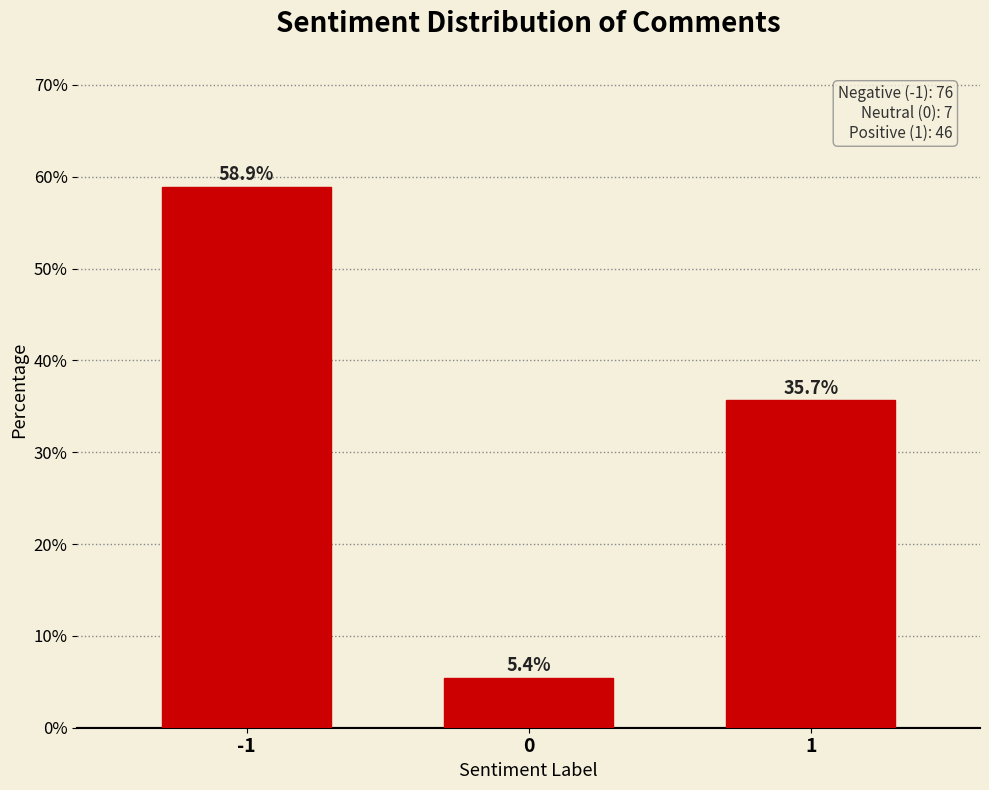

Reading right to left, list all the values displayed in this chart.

1=35.7	0=5.4	-1=58.9